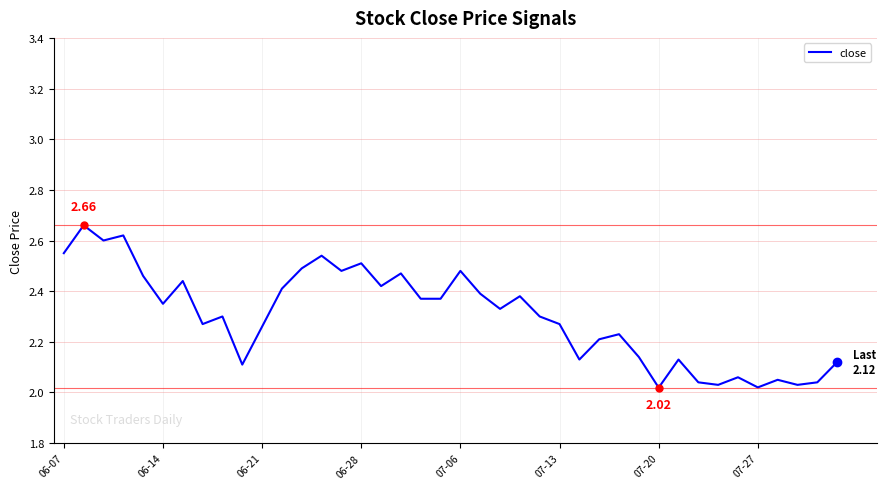

What is the difference between the maximum and minimum values?

0.6